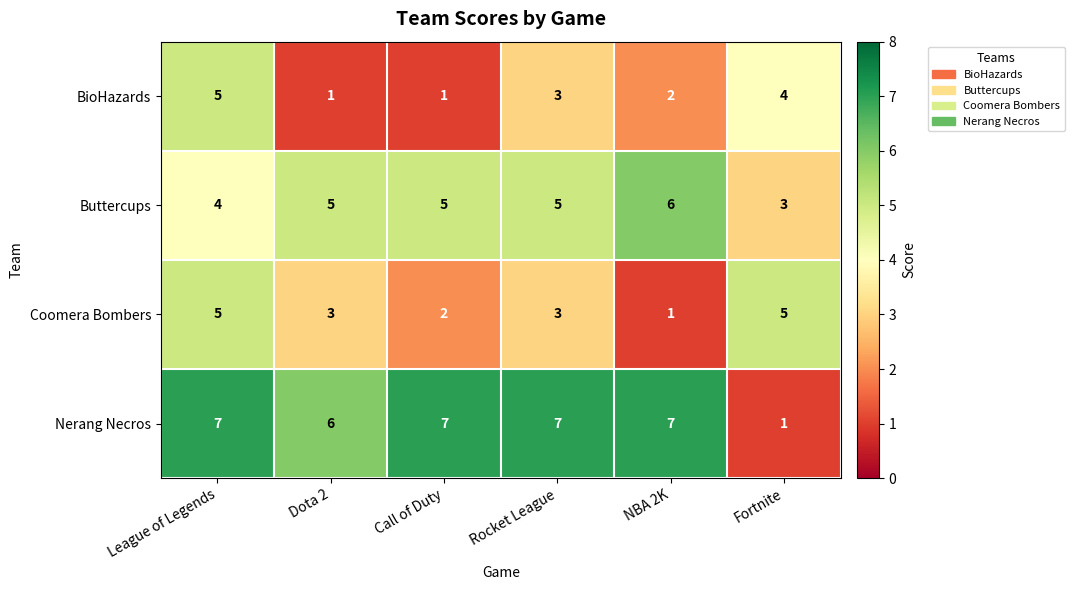

Reading left to right, what are all the values shown in this chart?

BioHazards: League of Legends=5	Dota 2=1	Call of Duty=1	Rocket League=3	NBA 2K=2	Fortnite=4
Buttercups: League of Legends=4	Dota 2=5	Call of Duty=5	Rocket League=5	NBA 2K=6	Fortnite=3
Coomera Bombers: League of Legends=5	Dota 2=3	Call of Duty=2	Rocket League=3	NBA 2K=1	Fortnite=5
Nerang Necros: League of Legends=7	Dota 2=6	Call of Duty=7	Rocket League=7	NBA 2K=7	Fortnite=1